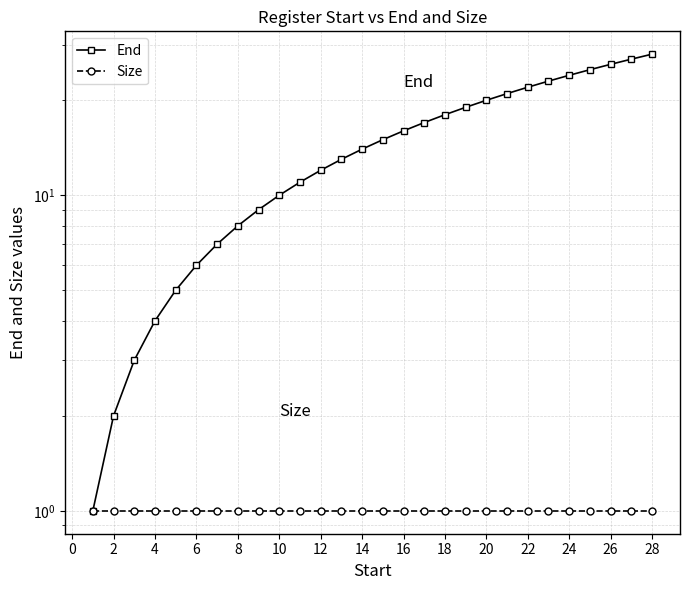

Which series has the largest total across all categories?

End